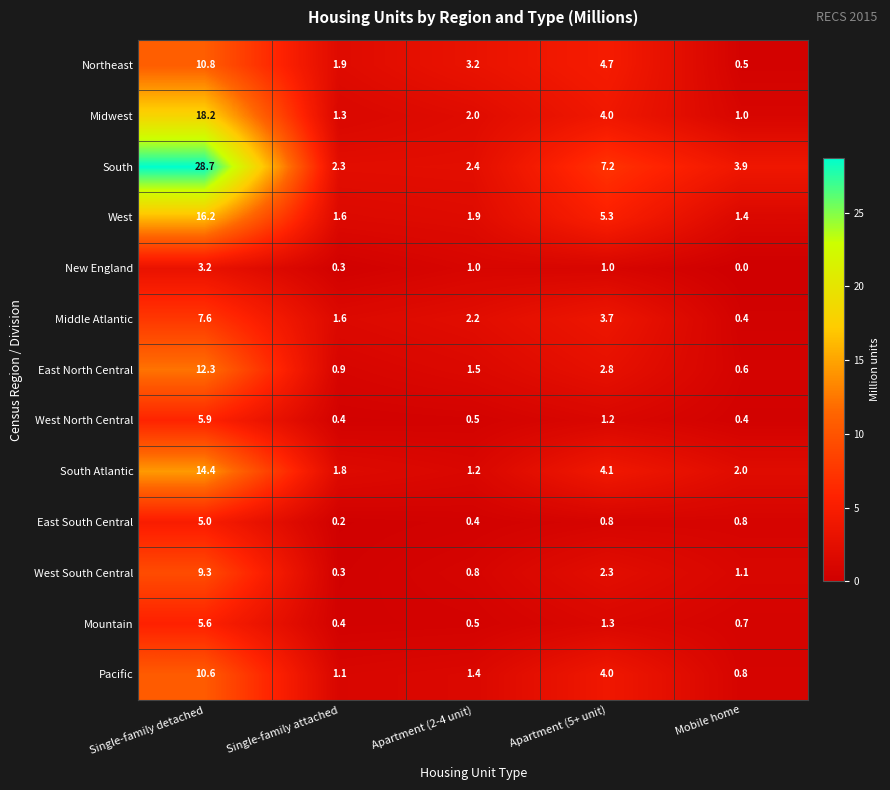

What is the approximate value of Pacific at Single-family attached?

1.1